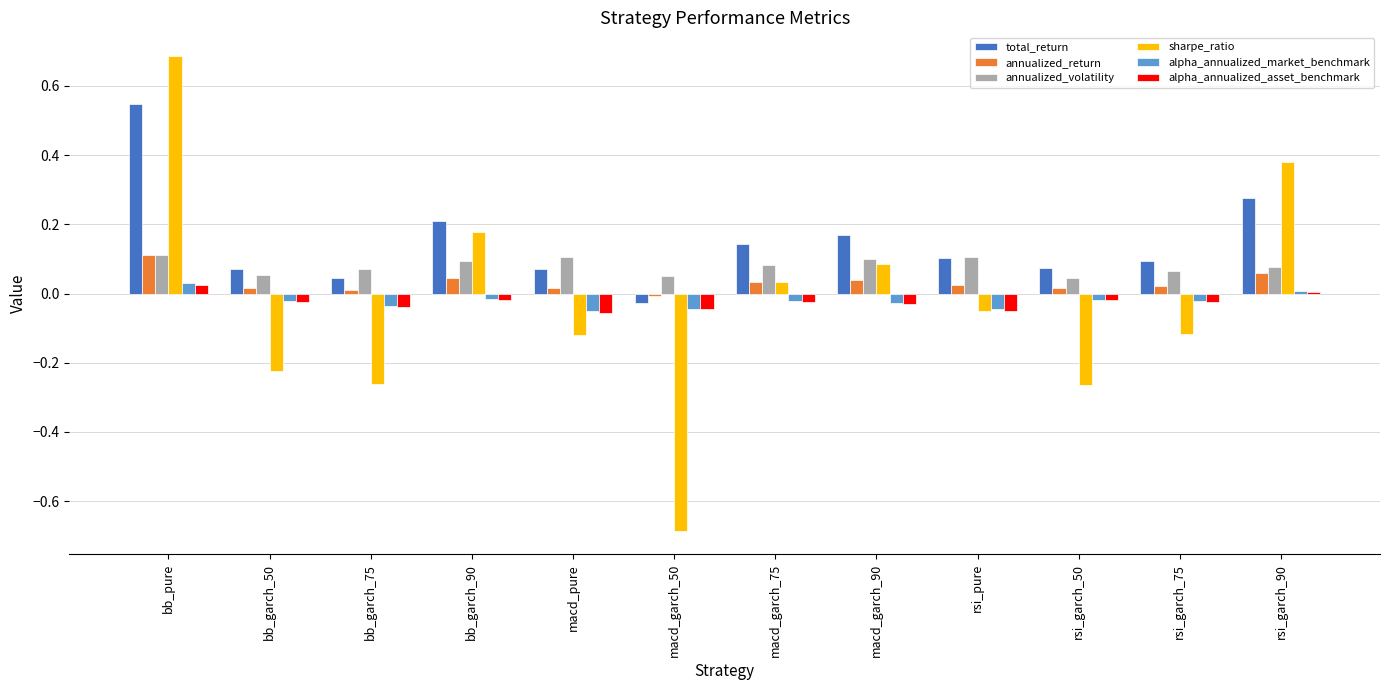

Are the bars grouped side by side (vs. stacked)?

Yes